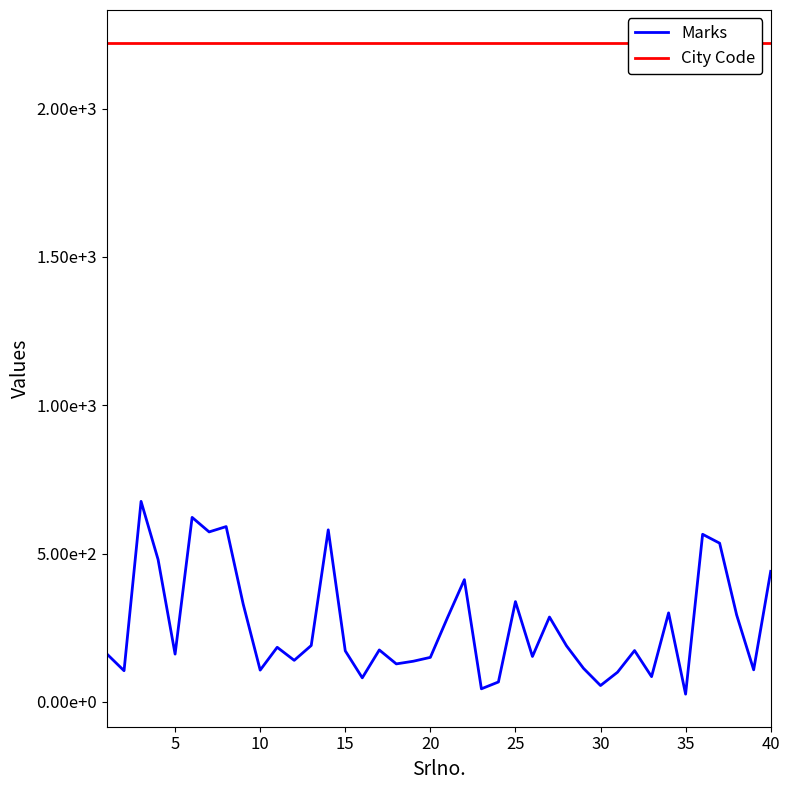

True or false: Marks and City Code cross at least once.

False